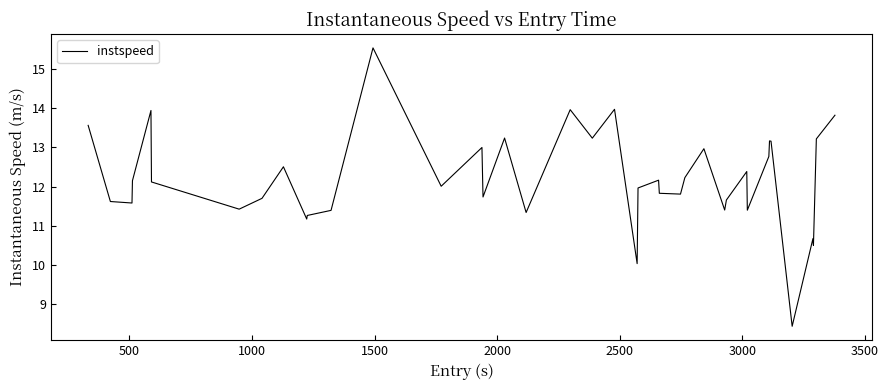

What is the difference between the maximum and minimum values?

7.1